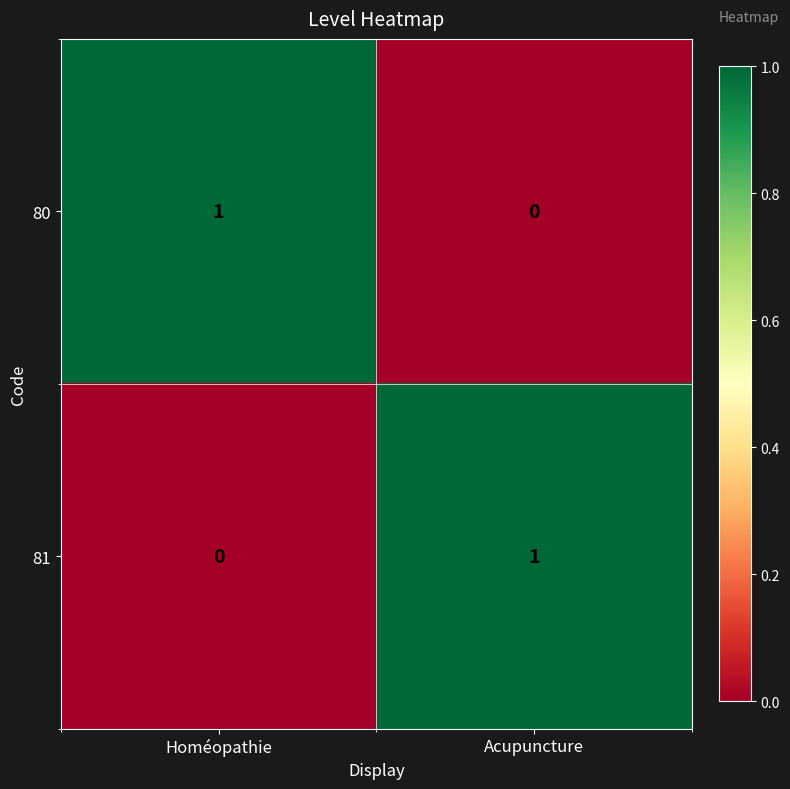

At which label does 81 reach its peak?

Acupuncture